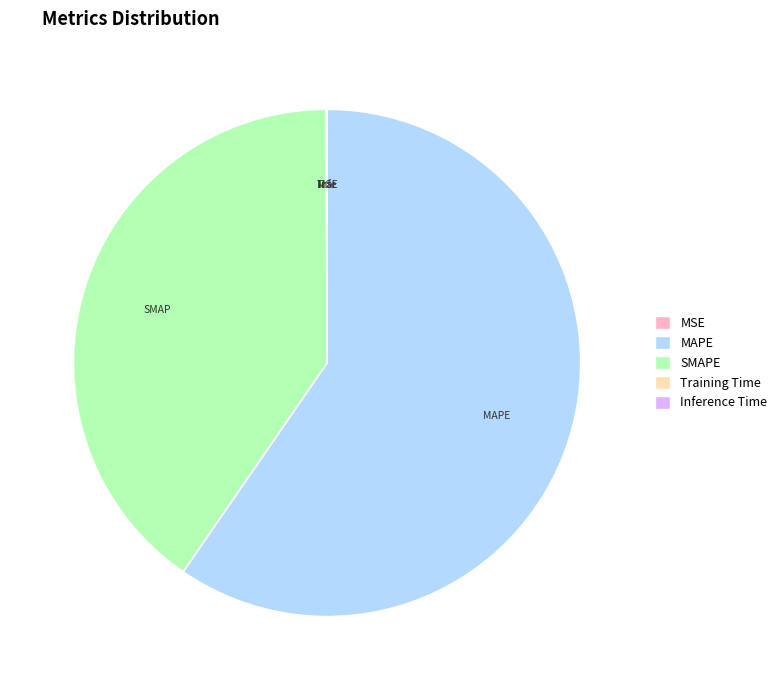

What is the largest slice in the pie chart?

MAPE